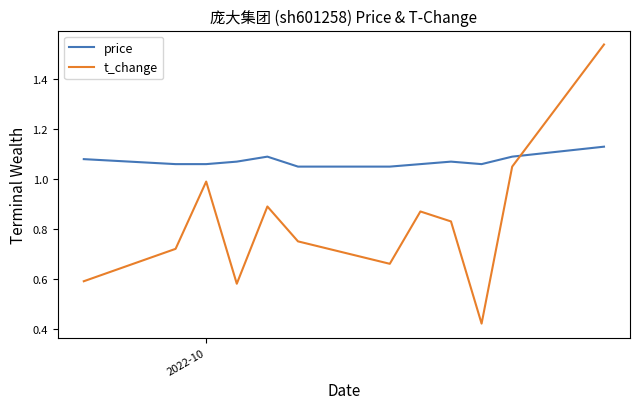

Which series has the widest spread of values?

t_change